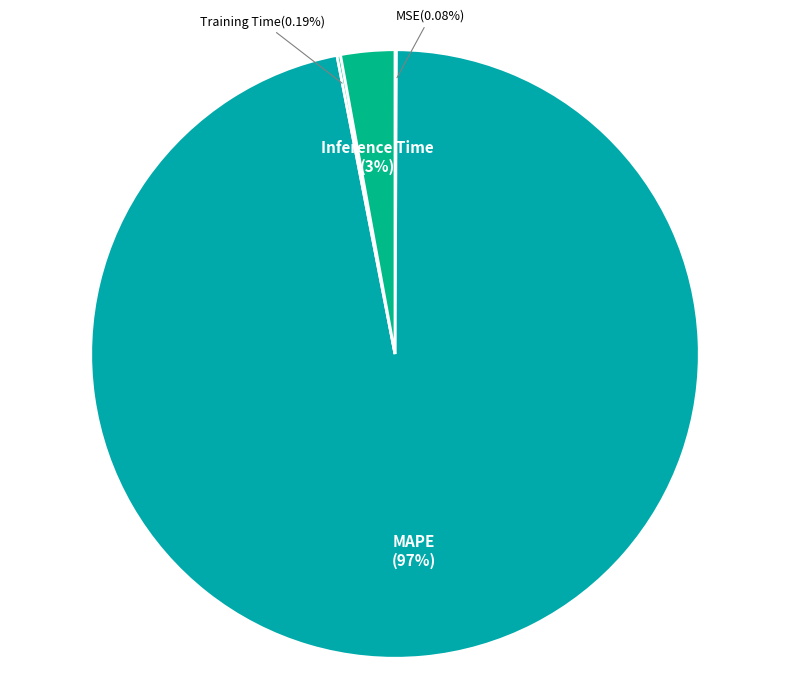

Is there any slice that represents more than half of the pie?

Yes